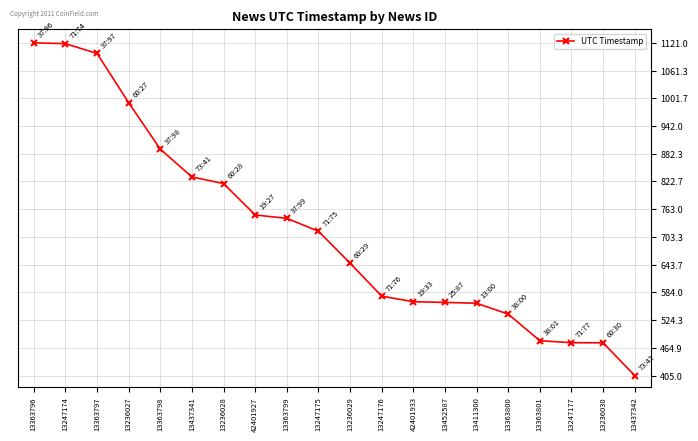

What is the change in value from 13236027 to 13437342?

-587.0